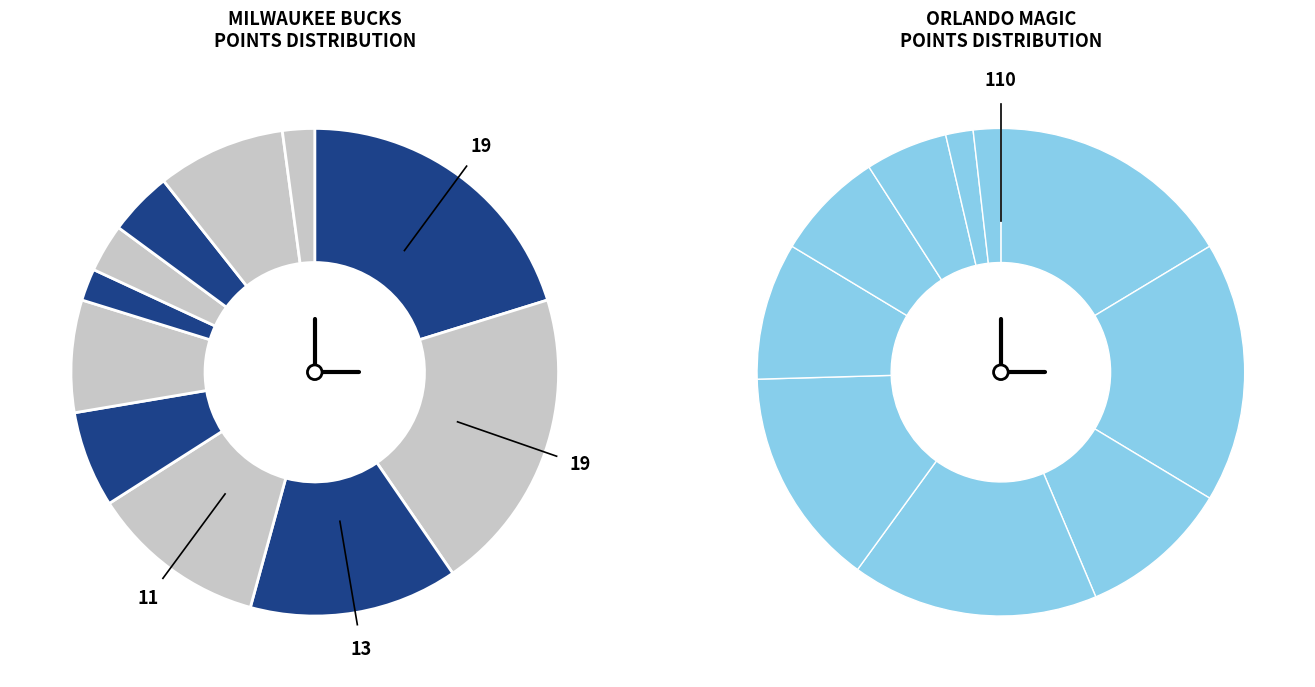

What percentage is the 6 slice, to the nearest percent?

7%